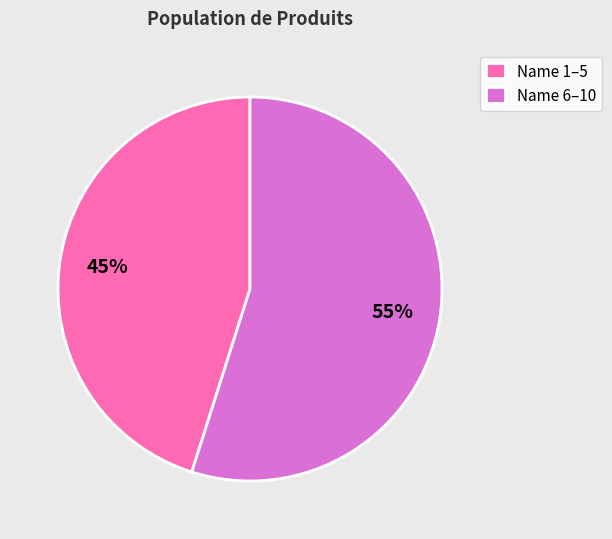

Is there a majority slice in this chart?

Yes